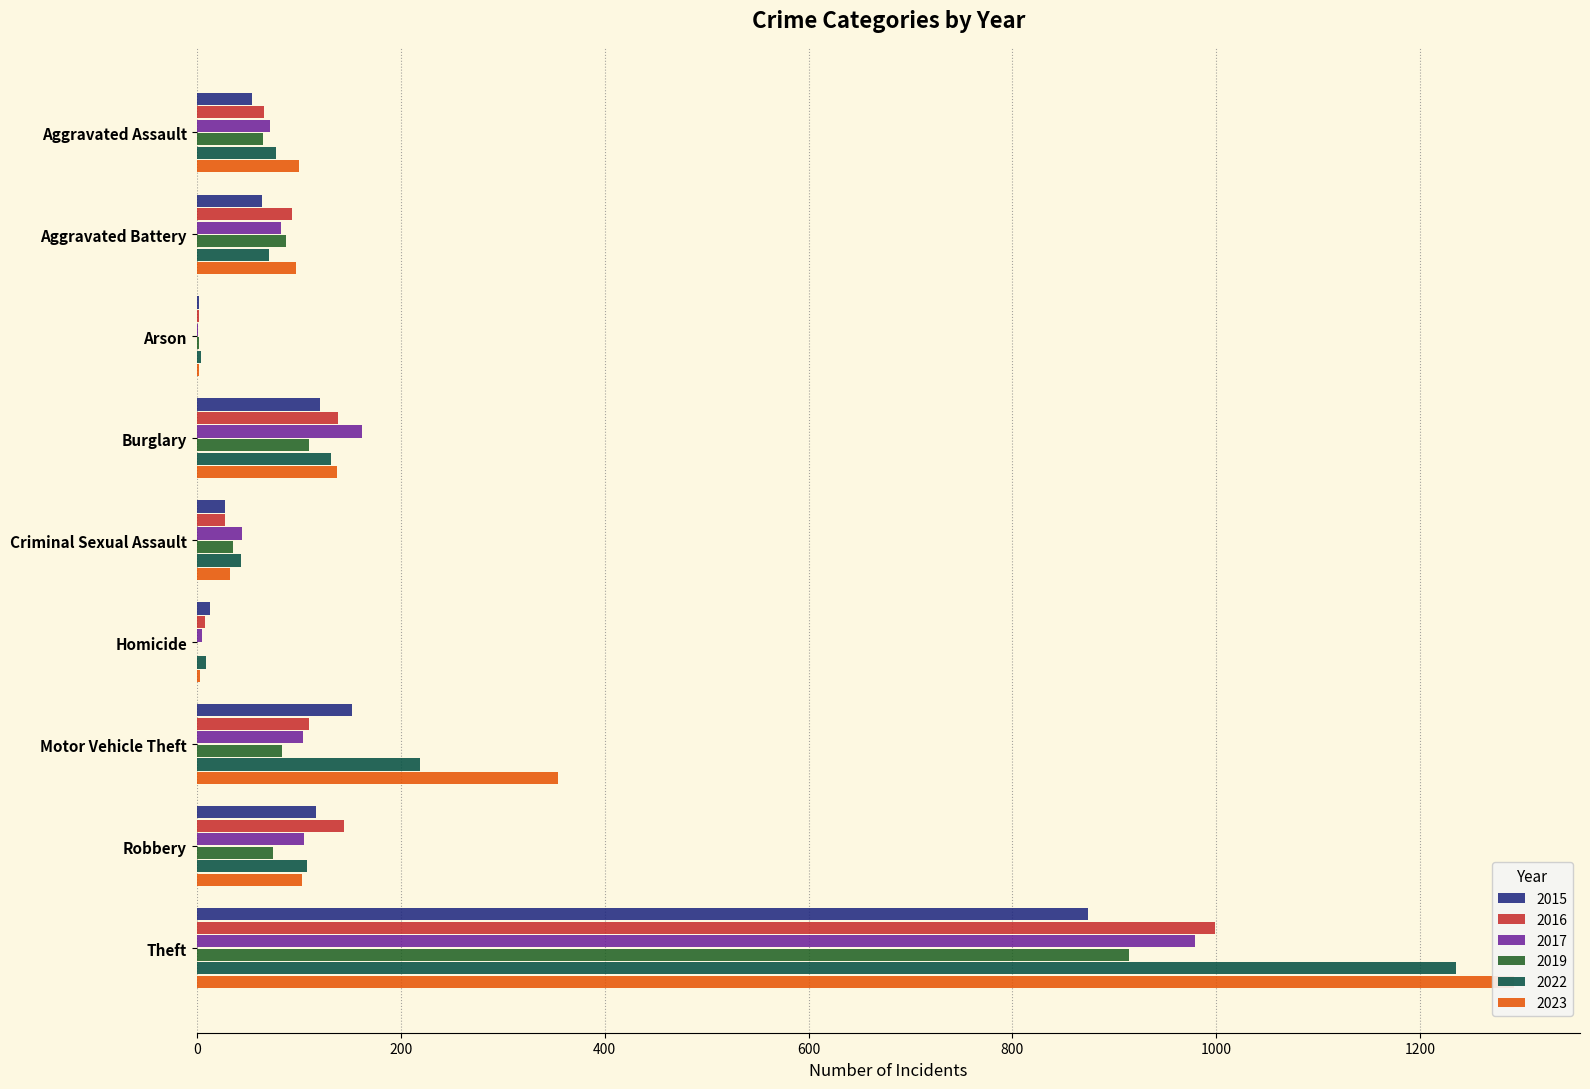

List the labels in order of 2019 value, smallest first.

Homicide, Arson, Criminal Sexual Assault, Aggravated Assault, Robbery, Motor Vehicle Theft, Aggravated Battery, Burglary, Theft